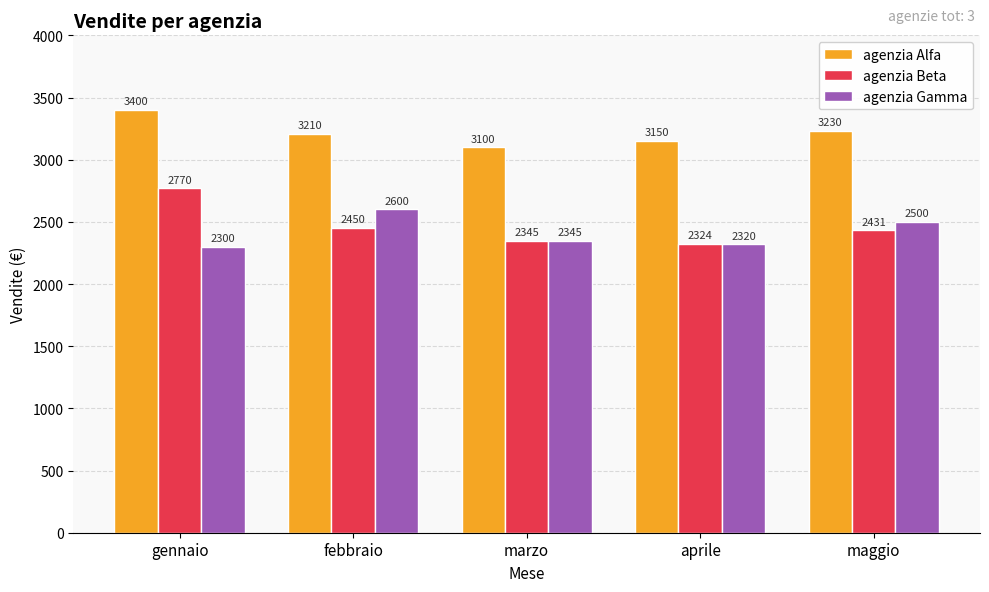

How many bars are there in each group?

3